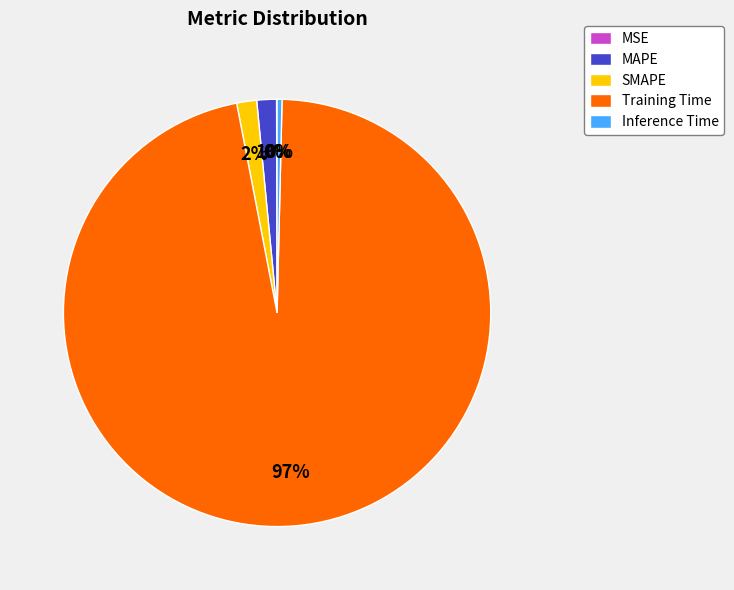

Does Training Time account for over 50% of the chart?

Yes